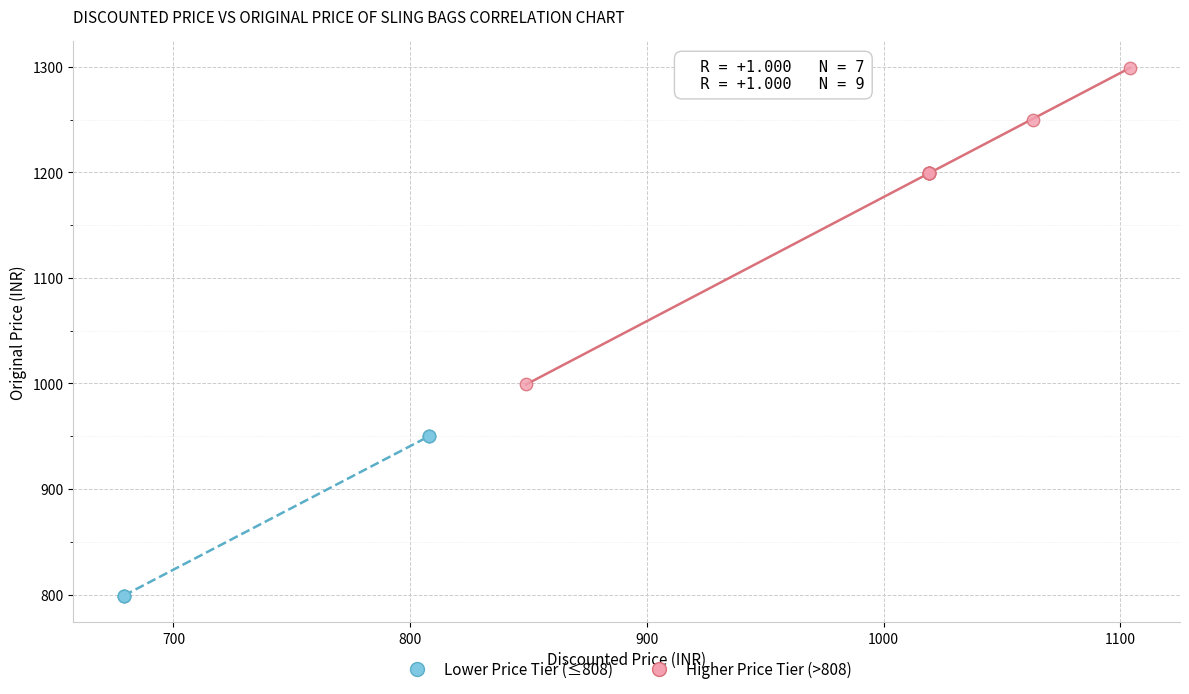

Which series reaches the minimum Y coordinate?

Lower Price Tier (≤808)